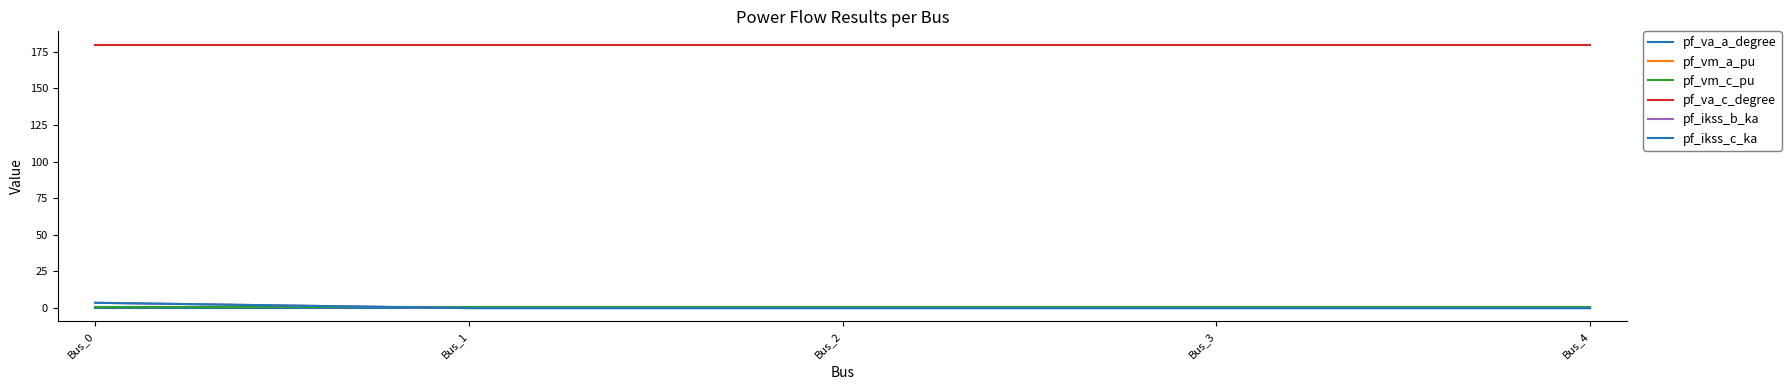

Between Bus_2 and Bus_4, which is larger?

Bus_4